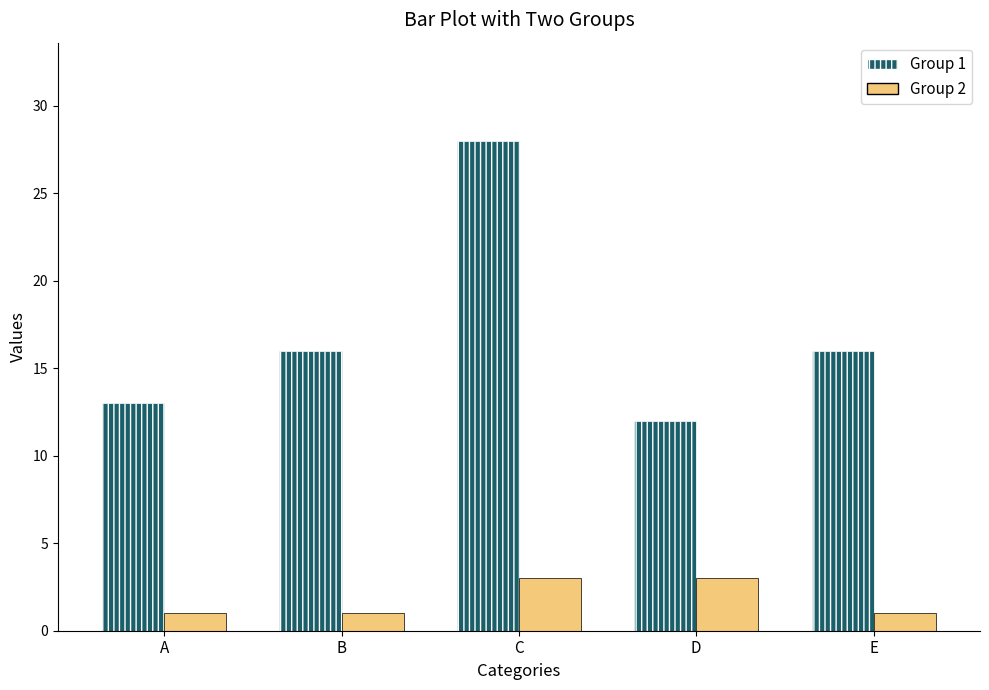

Which series has the largest total across all categories?

Group 1